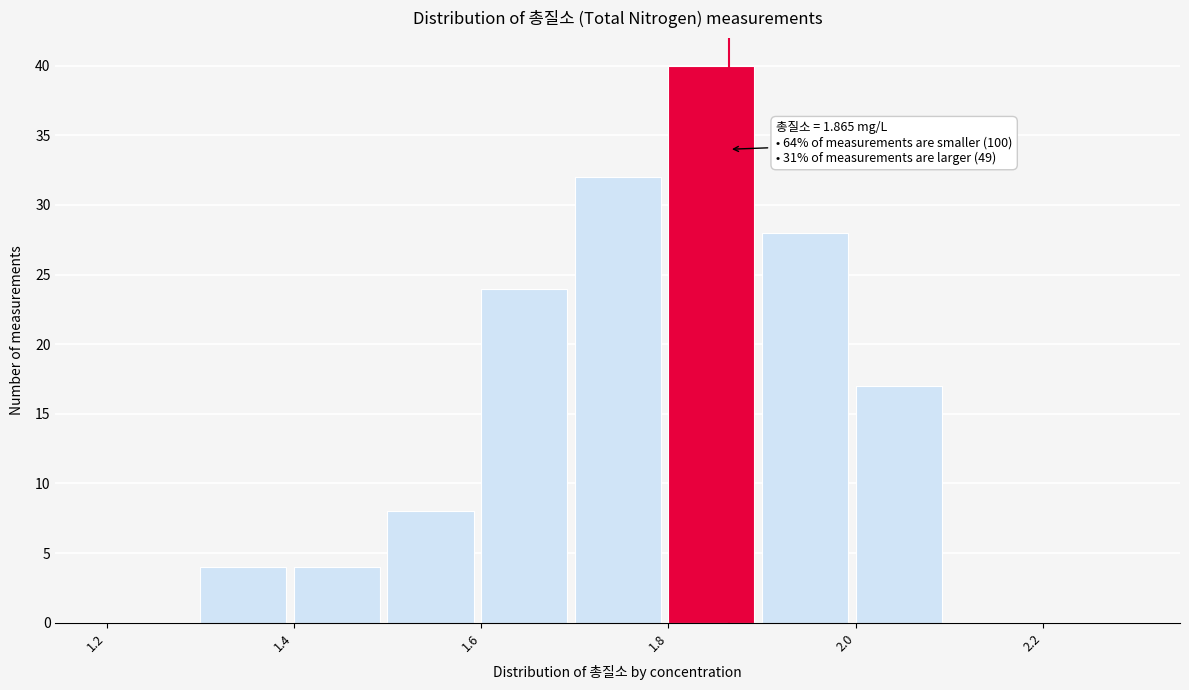

Over which range of the x-axis is the bar tallest?

1.8 to 1.9